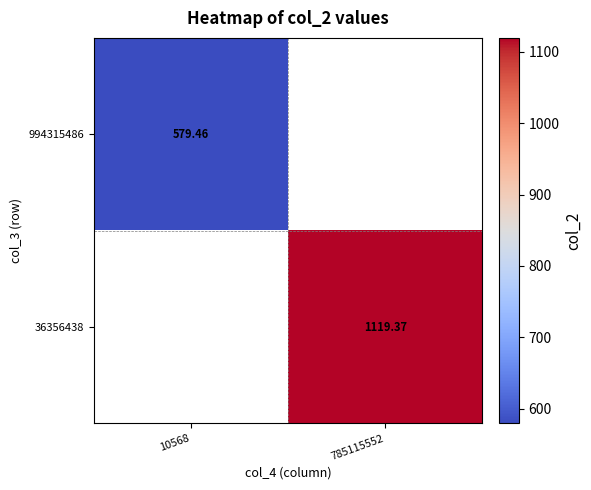

The value of 994315486 at 10568 is 579.5. True or false?

True